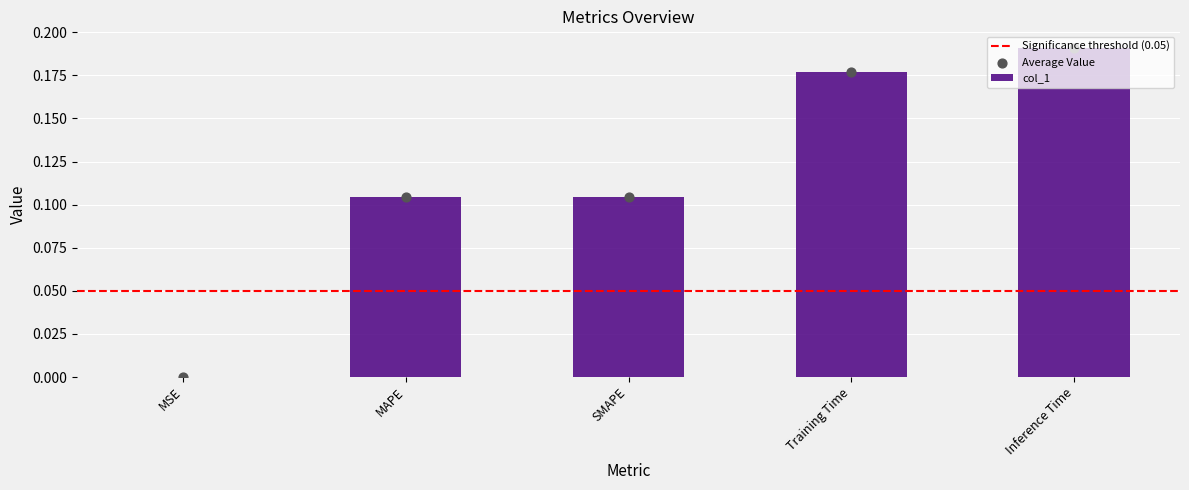

What is the change in value from MAPE to Training Time?

+0.1